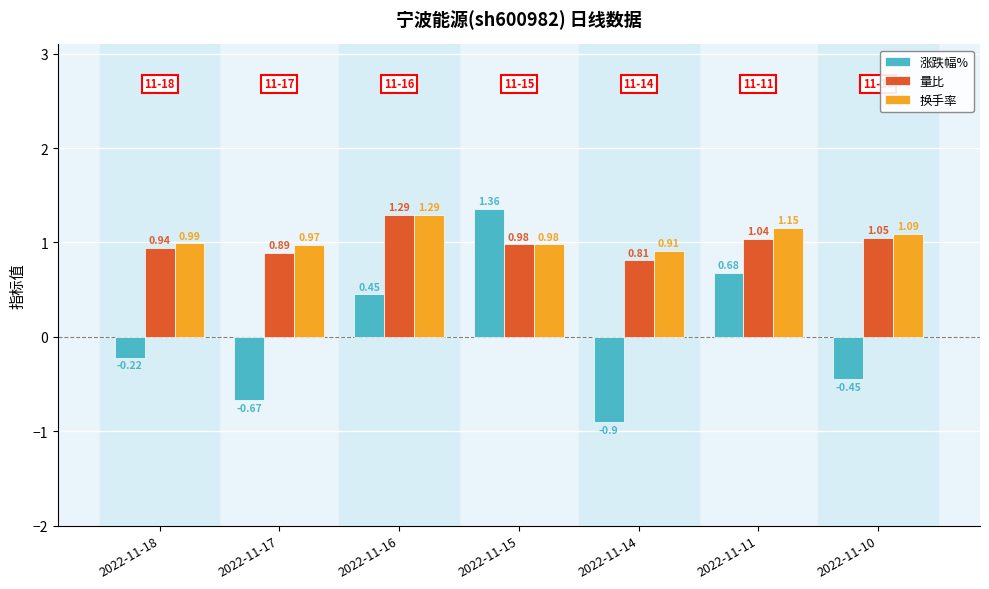

How many groups of bars are there?

7